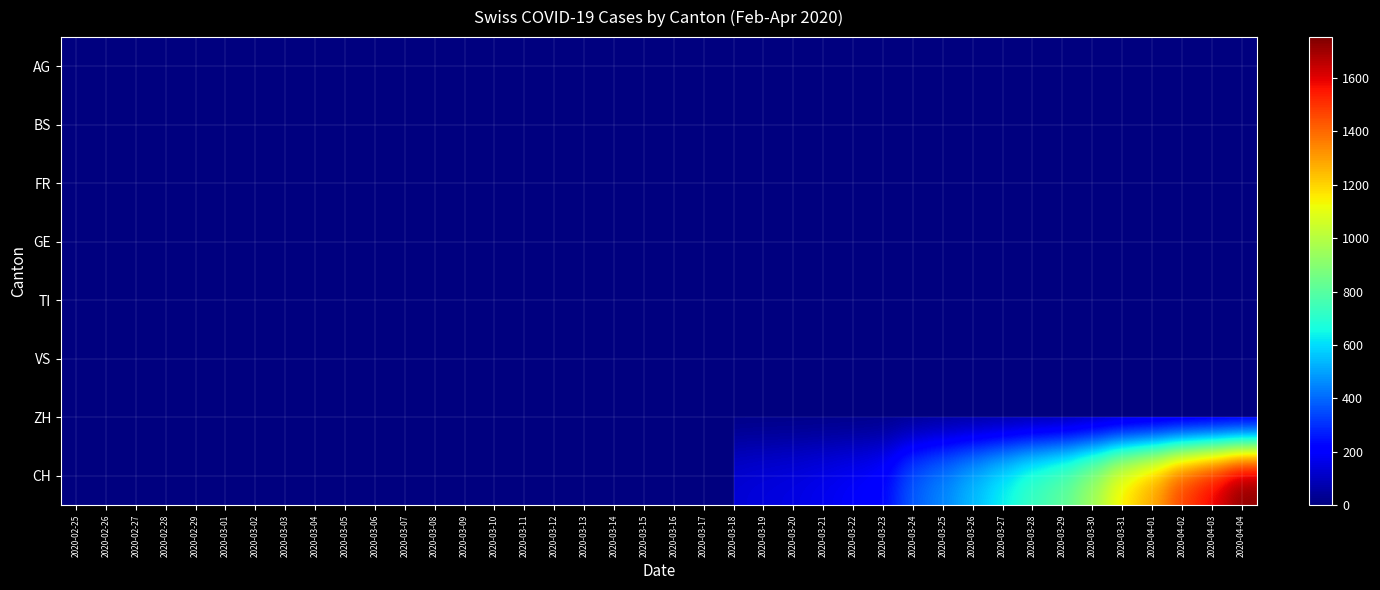

Which category has the lowest value in the AG series?

2020-02-25